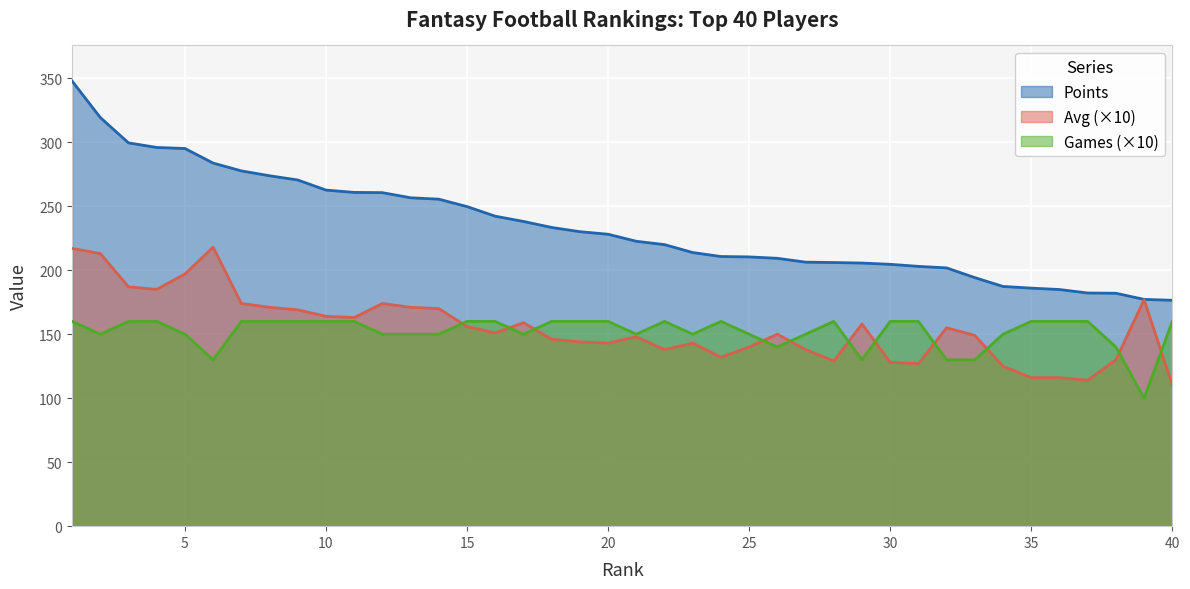

How many interior local peaks does the Avg series have?

9